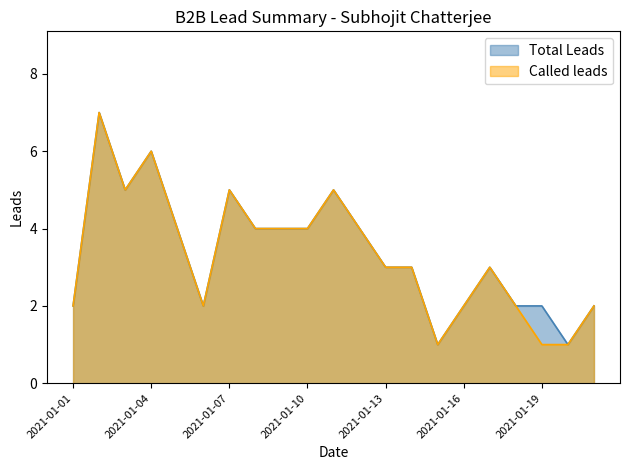

How many values in the Called leads series exceed 3?

10